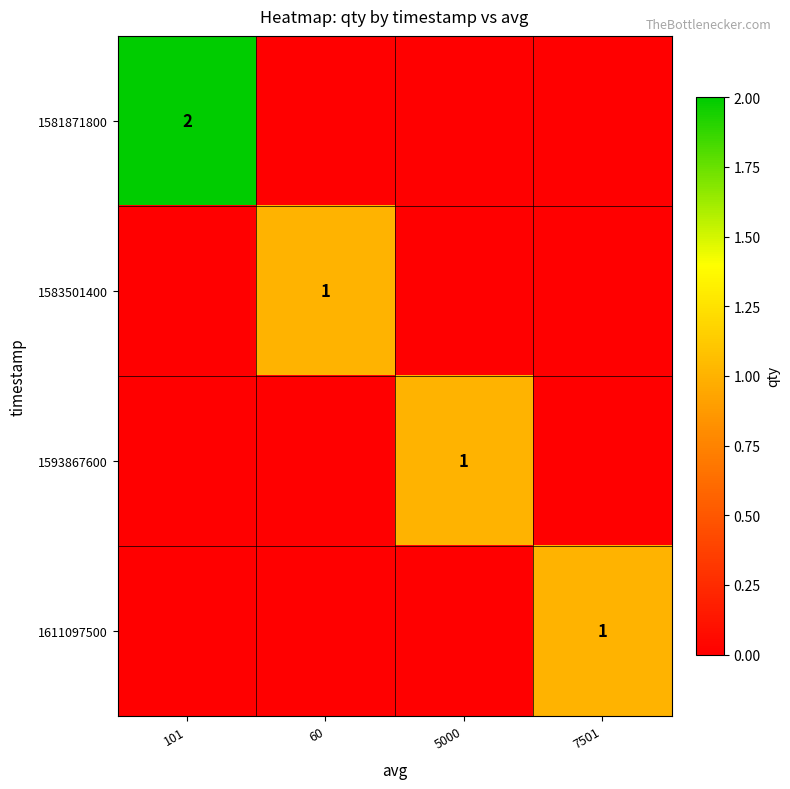

What is the difference between the highest and lowest values at 7501?

1